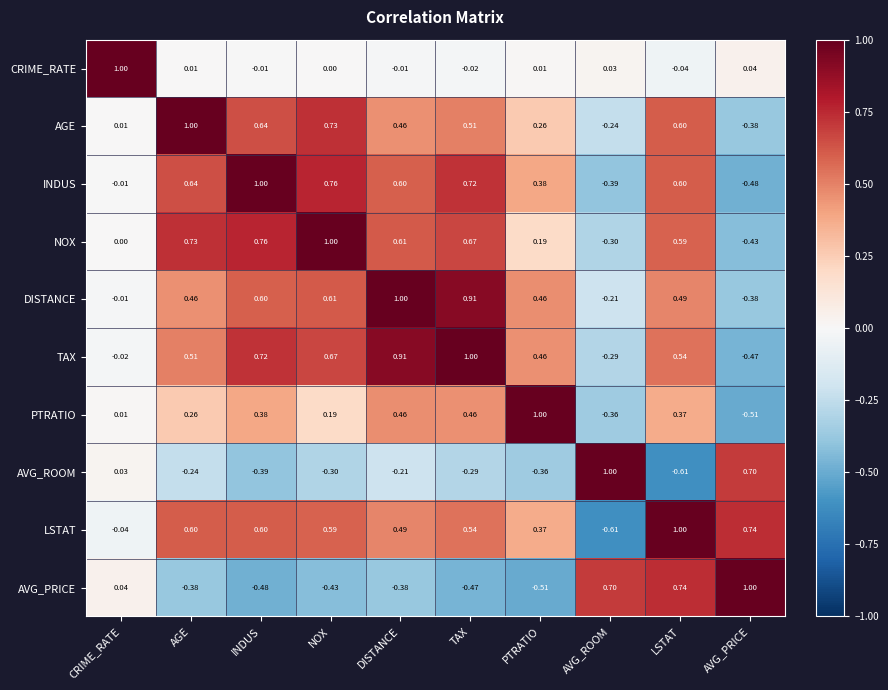

Which series has the largest total across all categories?

LSTAT